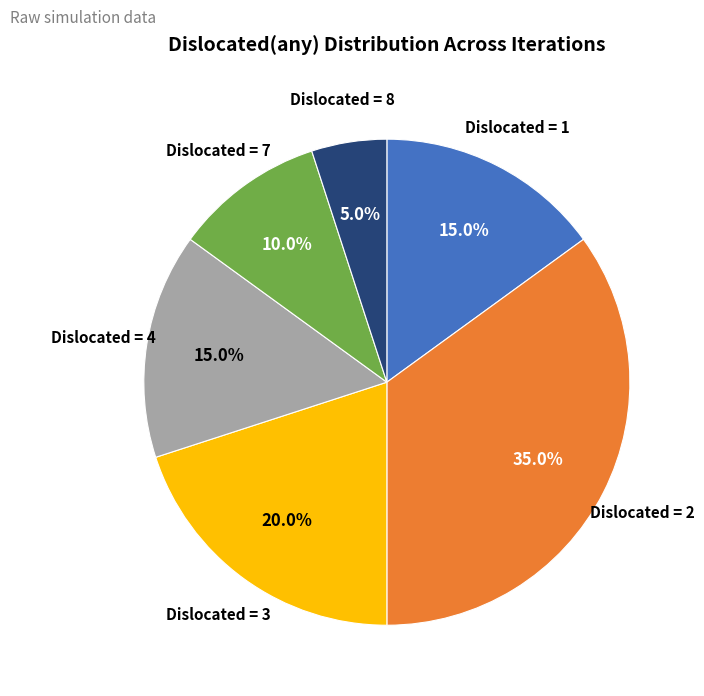

Is there a majority slice in this chart?

No